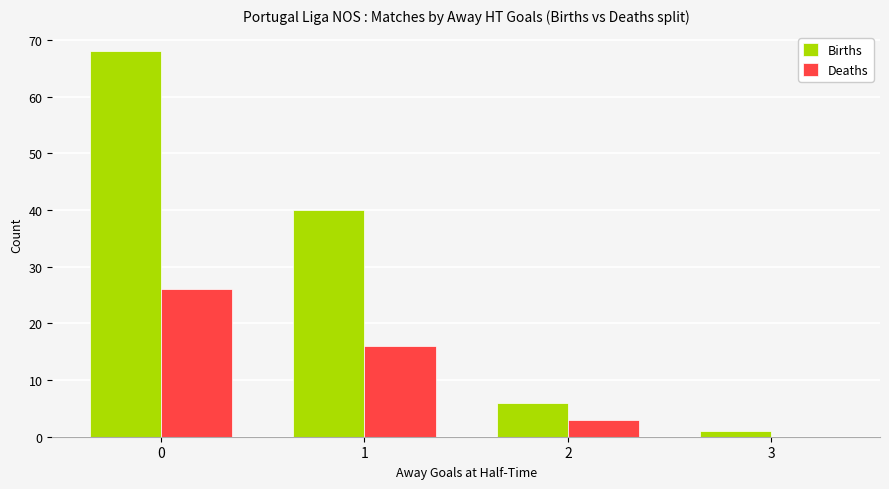

Which series has the largest total across all categories?

Births